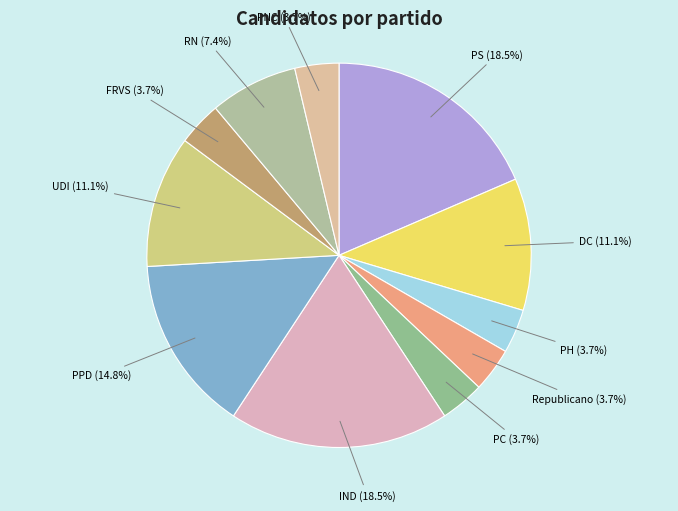

Is IND the majority of the pie?

No